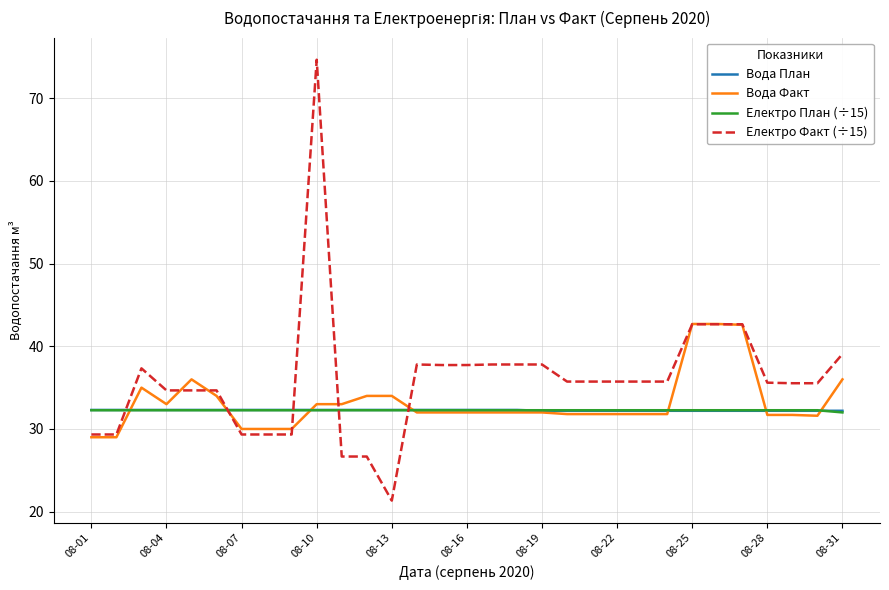

True or false: Електро Факт (÷15) and Вода План cross at least once.

True